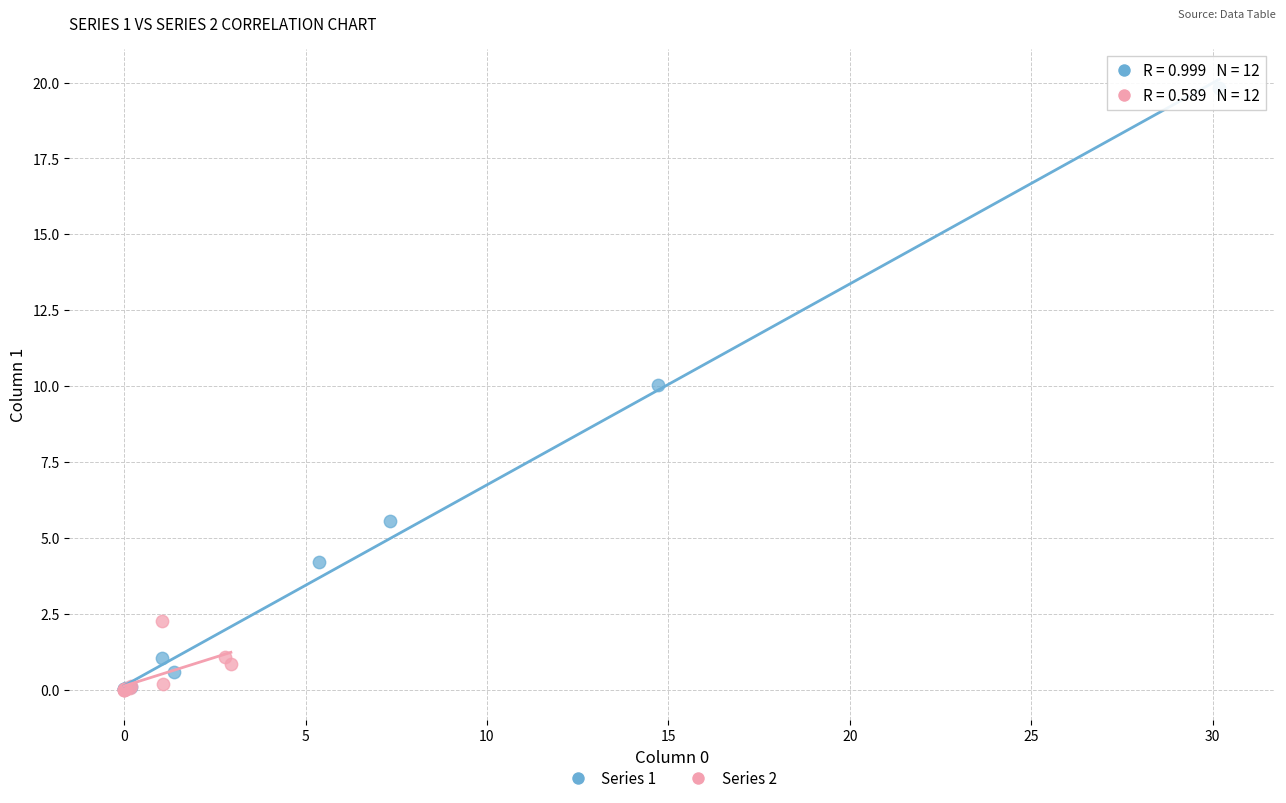

Which series reaches the maximum Y coordinate?

Series 1